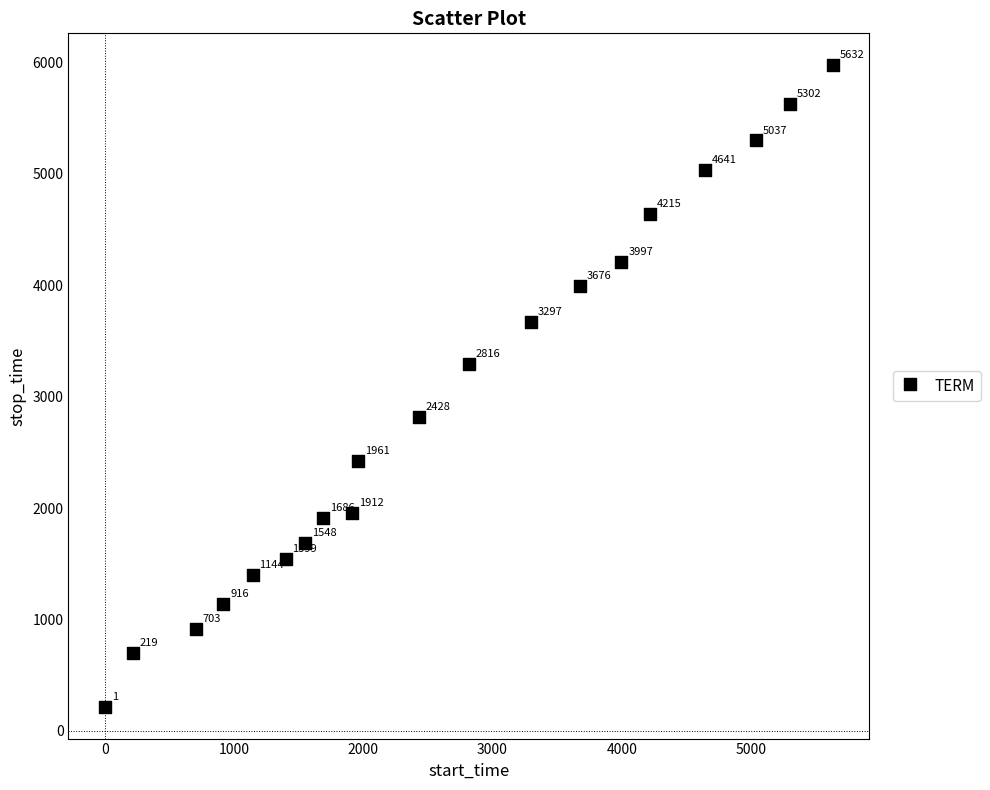

What Y value in the scatter plot is closest to 3096?

3296